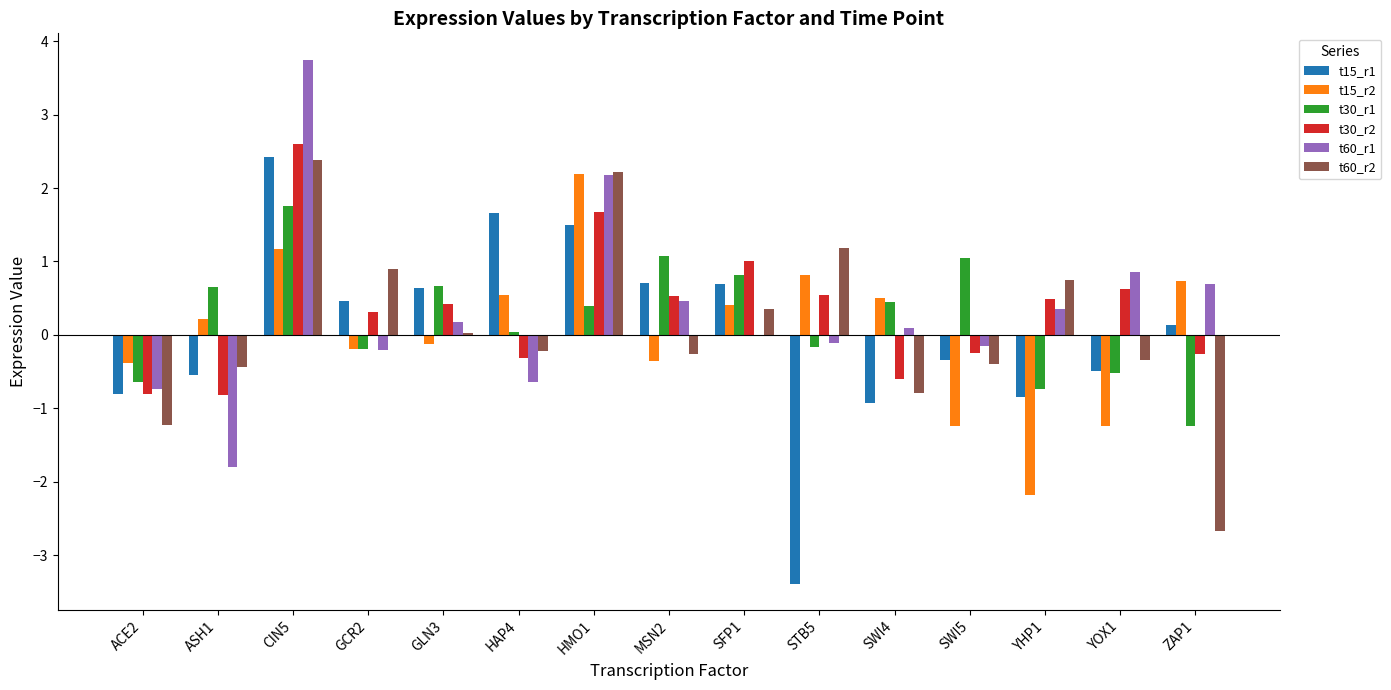

What is the greatest value displayed?

3.8